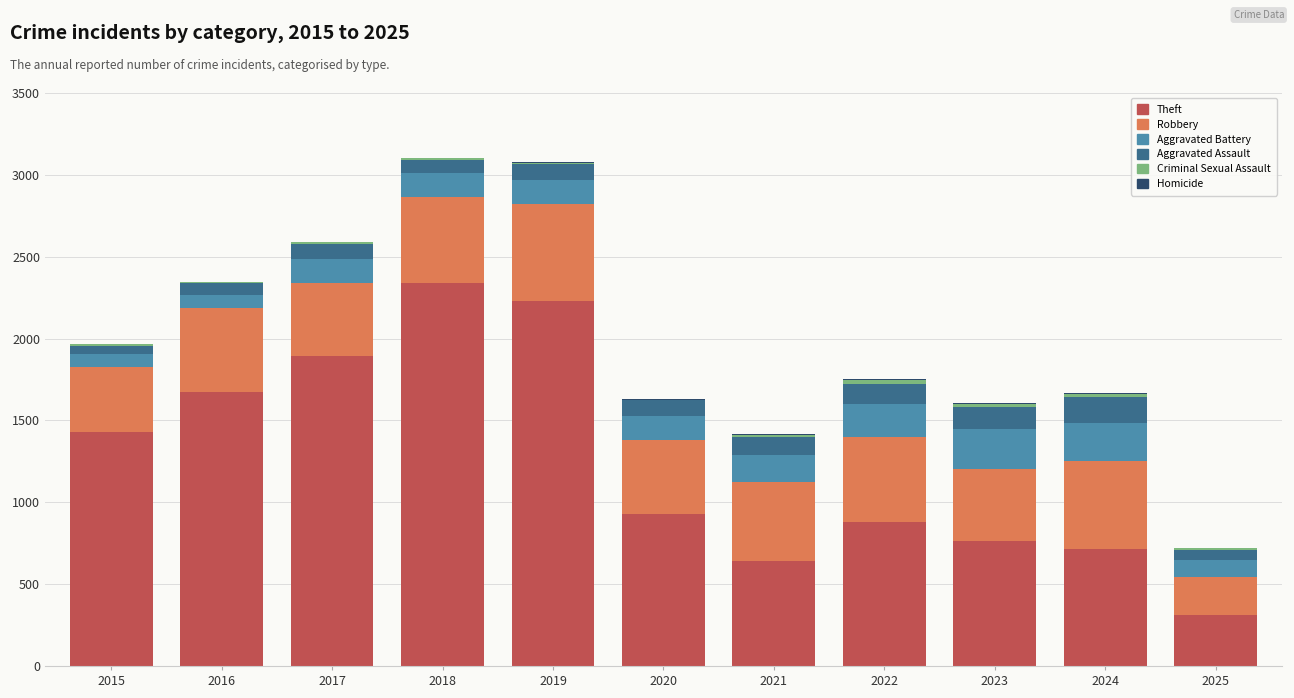

At which label does Theft reach its peak?

2018